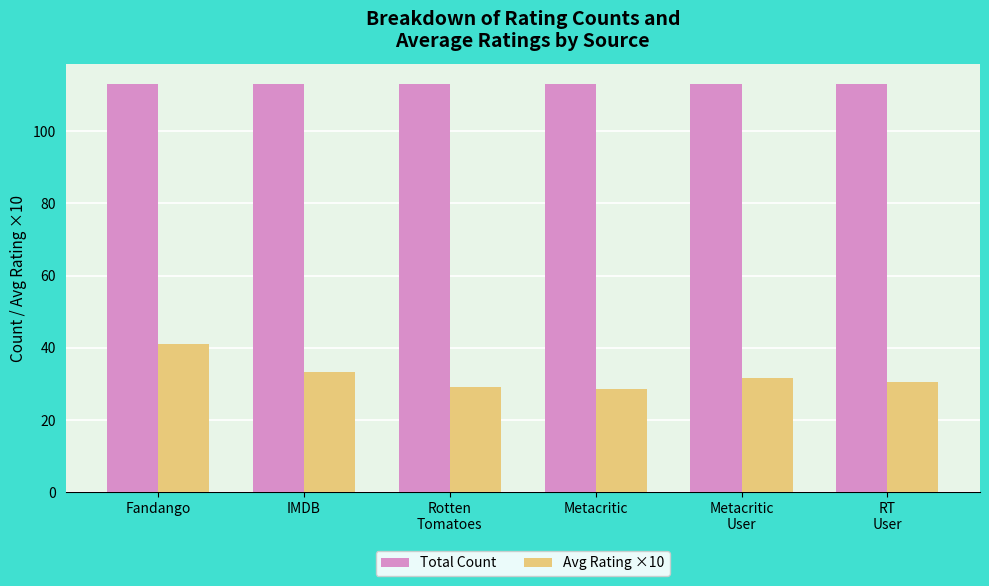

Which series has the widest spread of values?

Avg Rating ×10